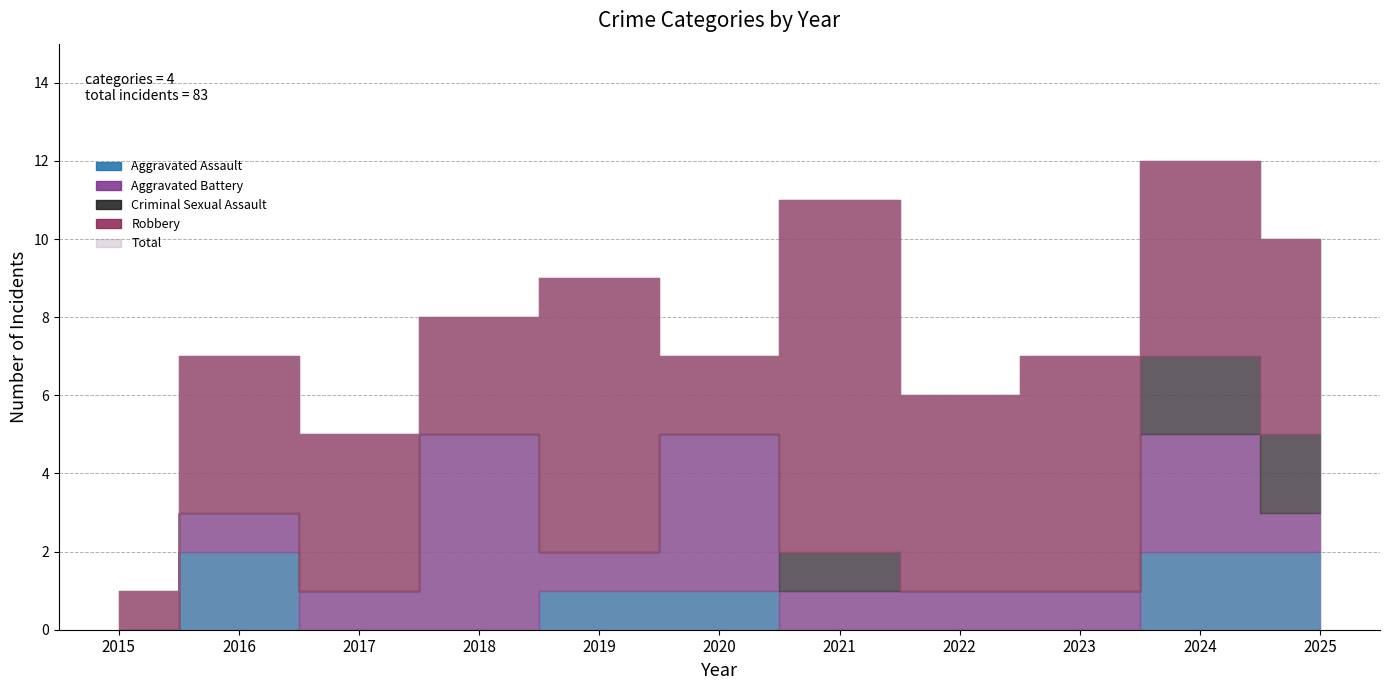

How many data points does each series have?

11